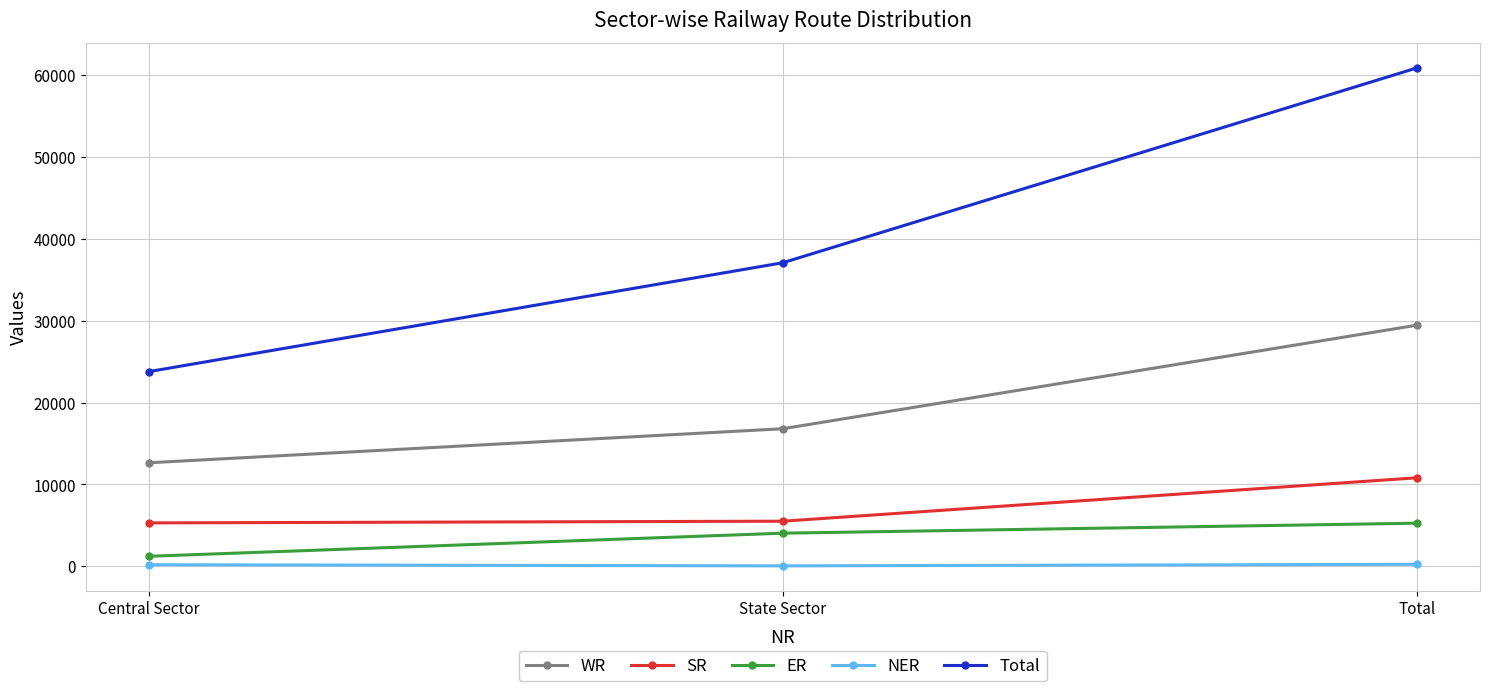

What are all the series names shown in the legend?

WR, SR, ER, NER, Total